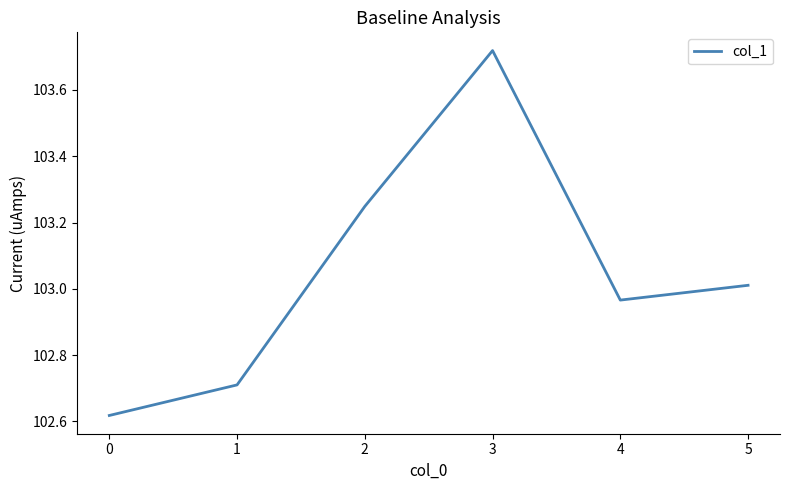

The chart shows a value of 54.3 at 1. True or false?

False